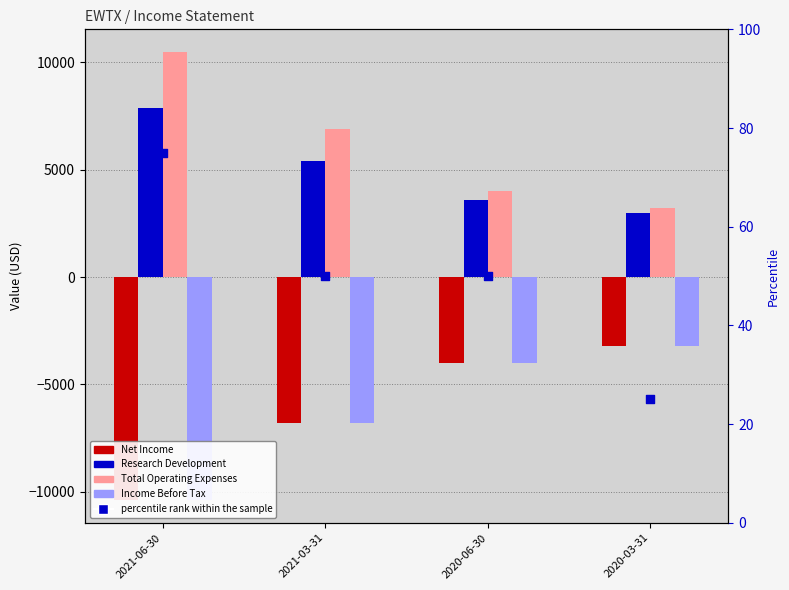

What is the total value across all series at 2021-03-31?

-1300